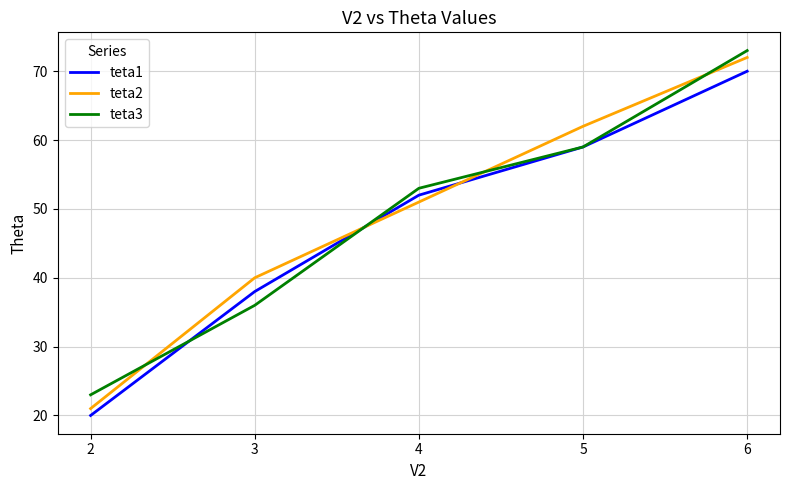

Reading right to left, what are all the values shown in this chart?

teta1: 70	59	52	38	20
teta2: 72	62	51	40	21
teta3: 73	59	53	36	23